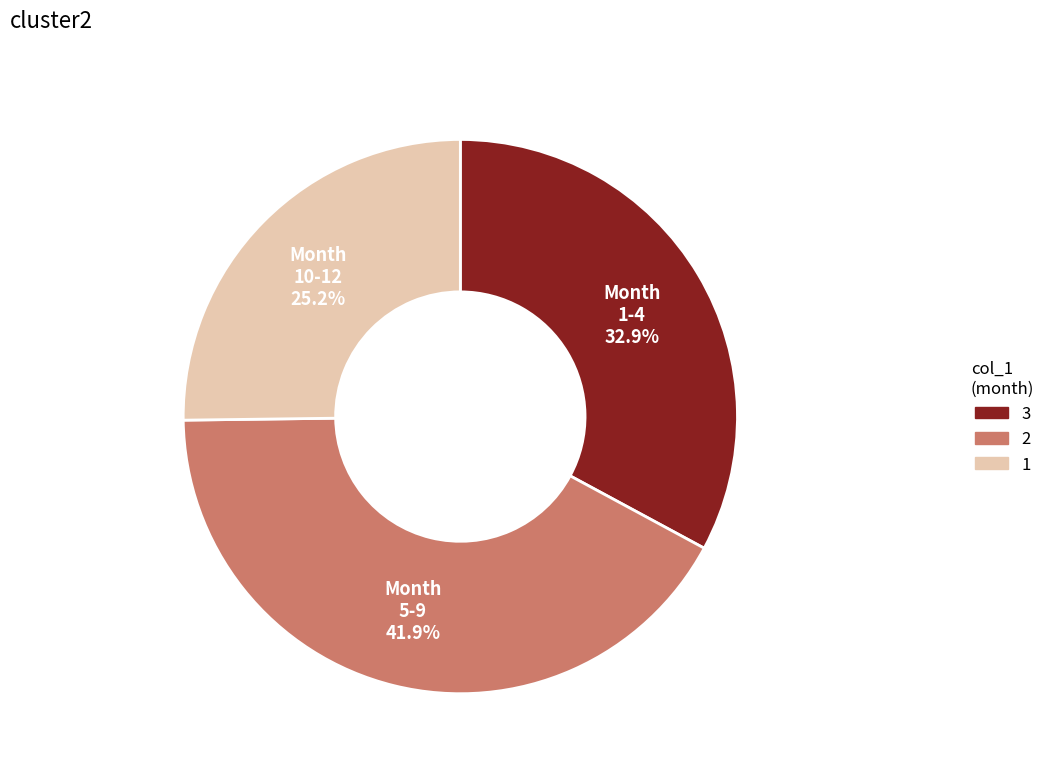

Is there a majority slice in this chart?

No